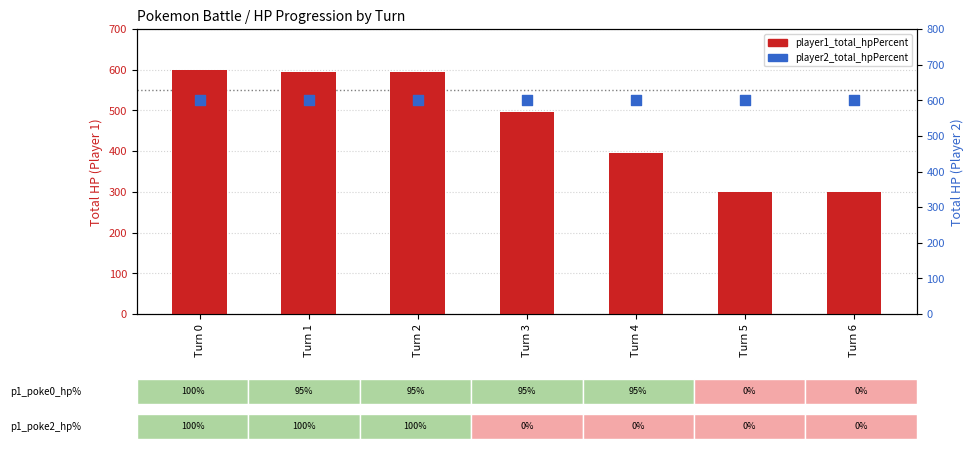

What are all the series names shown in the legend?

player1_total_hpPercent, player2_total_hpPercent